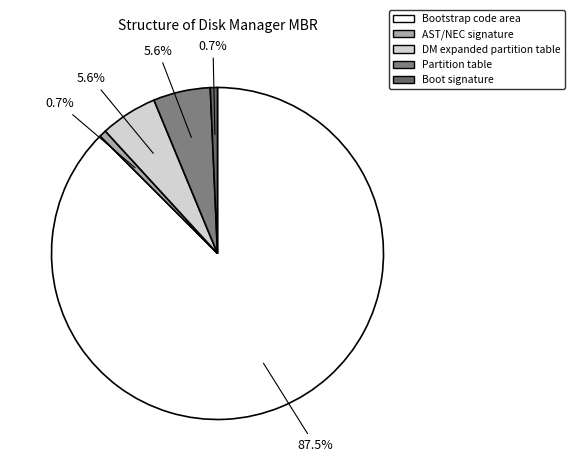

What is the change in value from Bootstrap code area to Boot signature?

-250